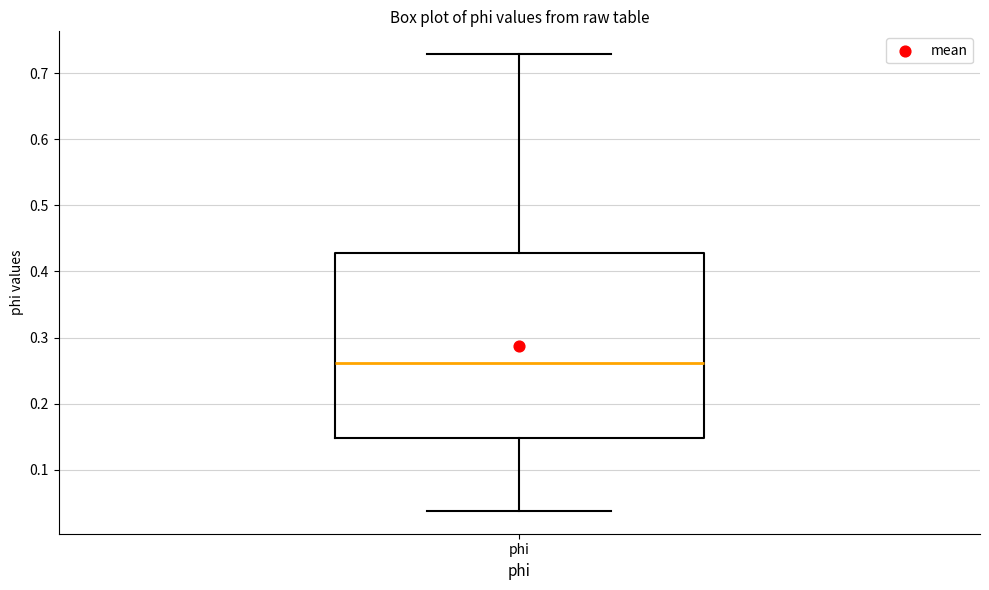

Transcribe this box plot: give where the median line is, the range the box spans, and where the two whiskers end, as read against the y-axis. The values are not printed on the chart, so give them approximately, as read against the axis.

median 0.26, box 0.15 to 0.43, whiskers 0.04 to 0.73